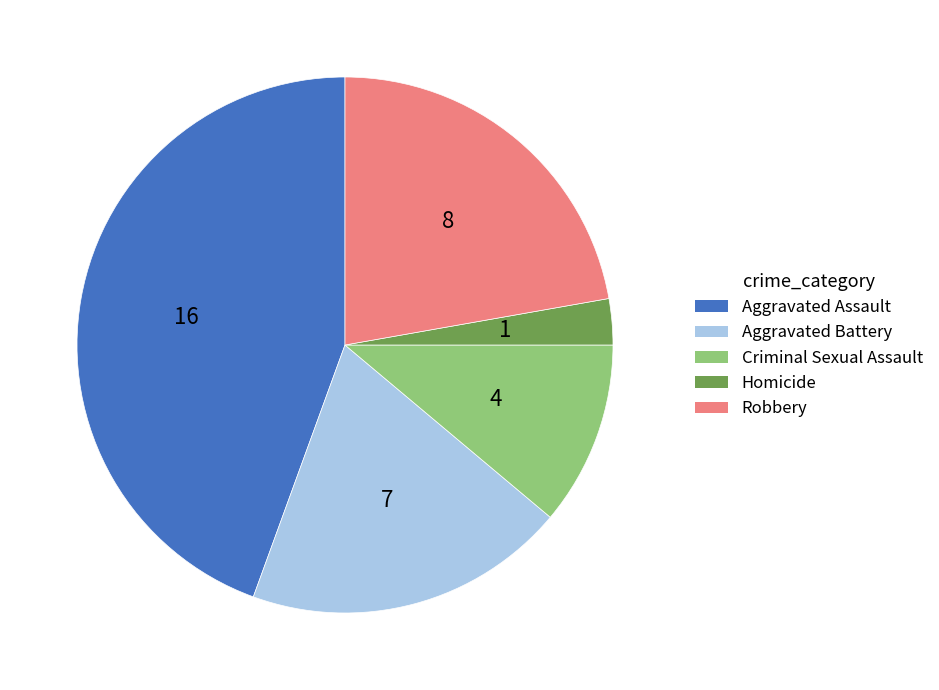

True or false: Criminal Sexual Assault accounts for 19% of the total.

False